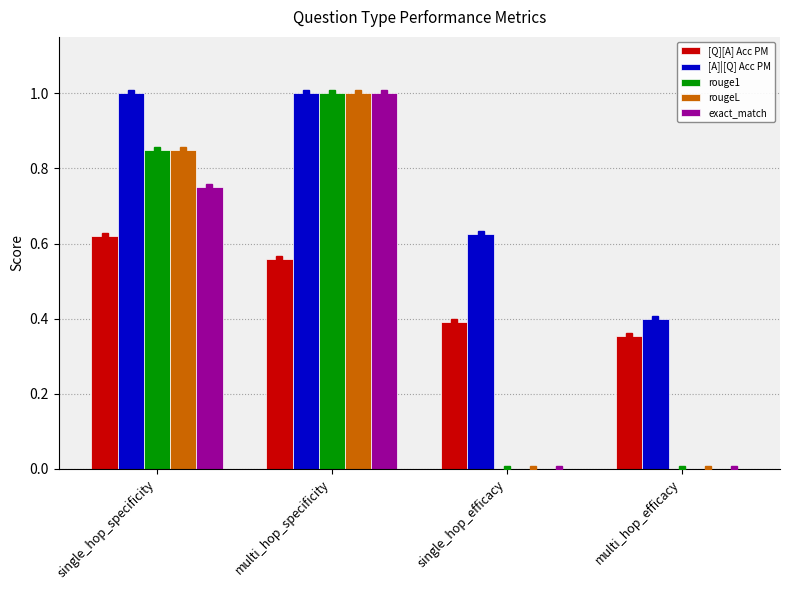

What is the total value across all series at single_hop_efficacy?

1.0